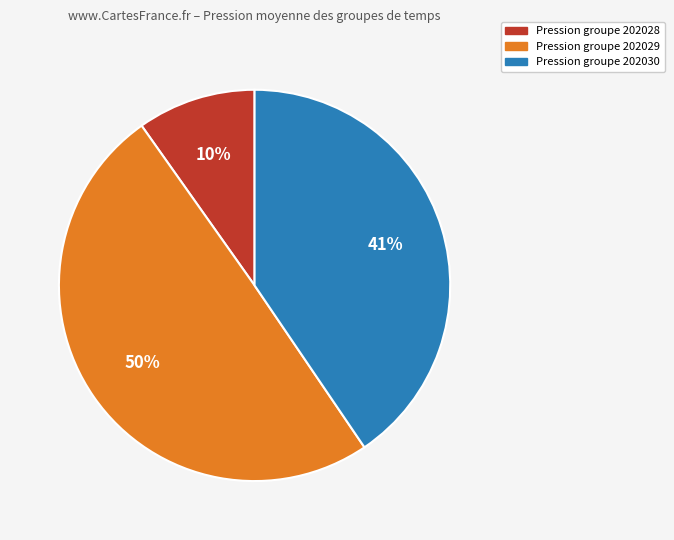

Do Pression groupe 202029 and Pression groupe 202028 together represent more than half of the pie?

Yes